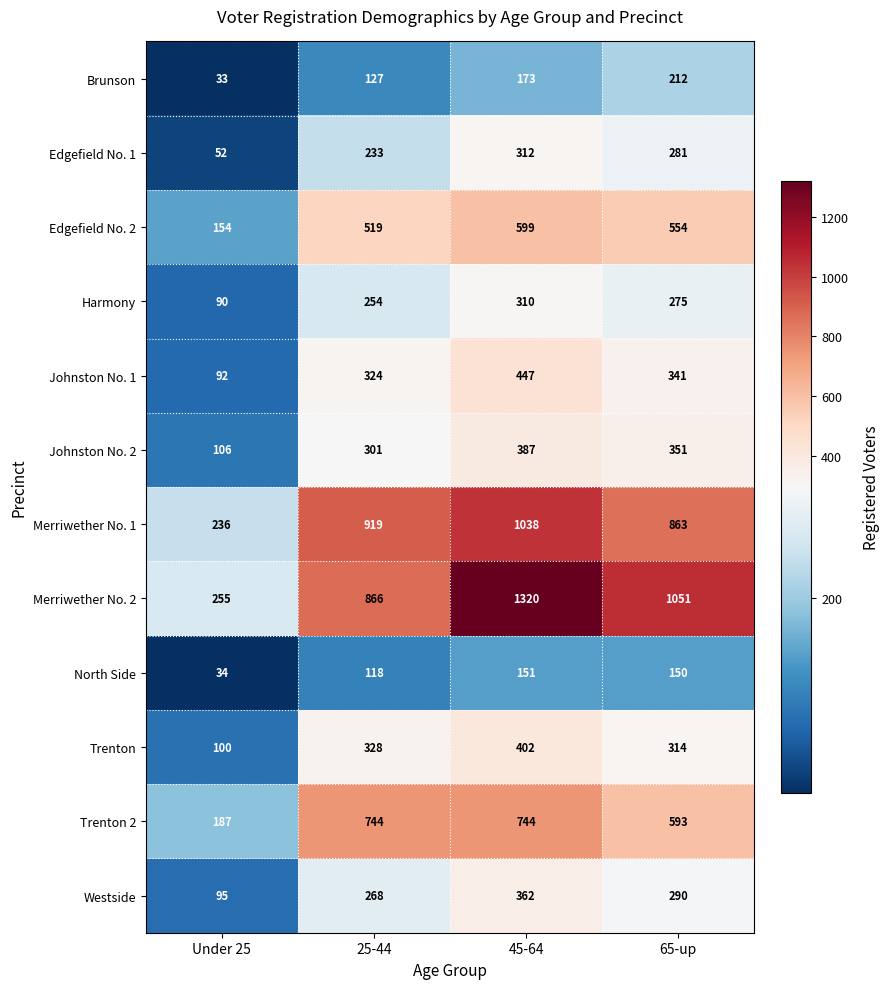

How many series are shown in this chart?

12